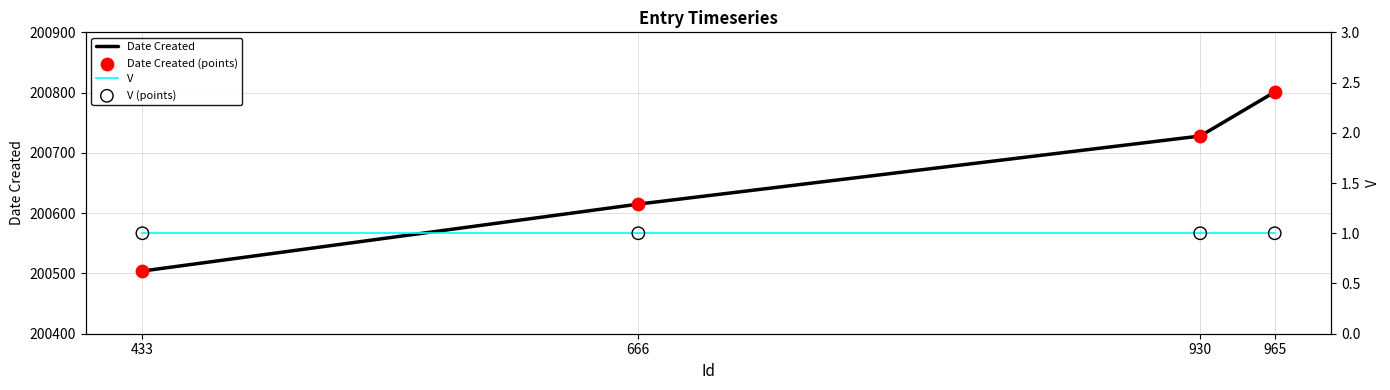

Which series has the largest total across all categories?

Date Created